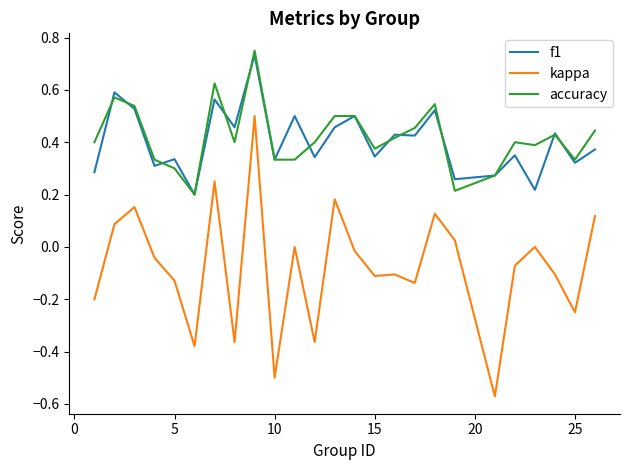

True or false: accuracy and kappa cross at least once.

False